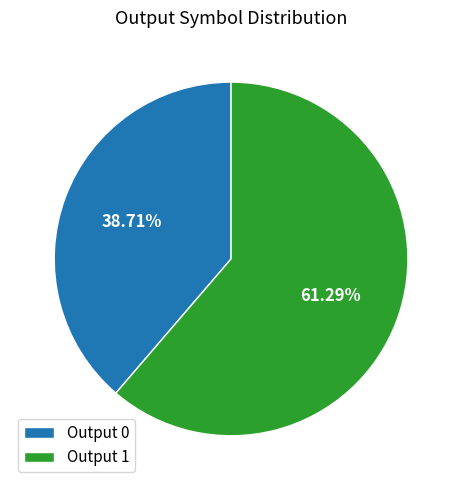

What is the ratio of the value at Output 0 to the value at Output 1?

0.6